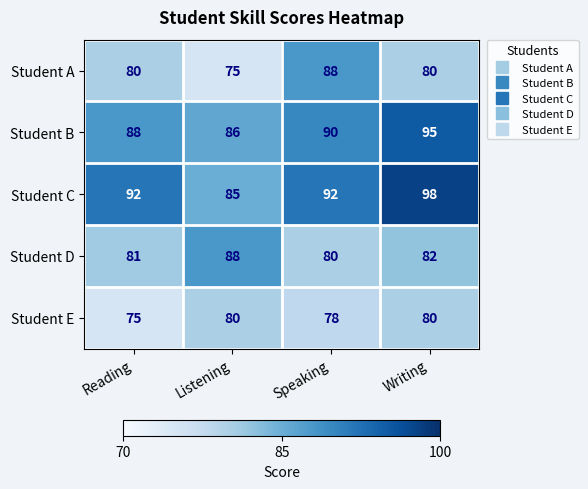

Is it true that Student E equals 139 at Speaking?

False